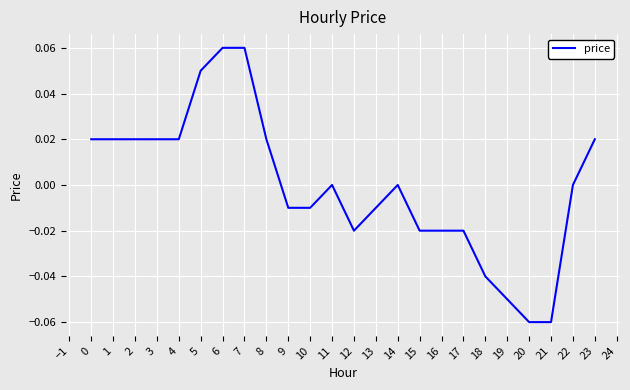

The chart shows a value of 0.1 at 20. True or false?

False